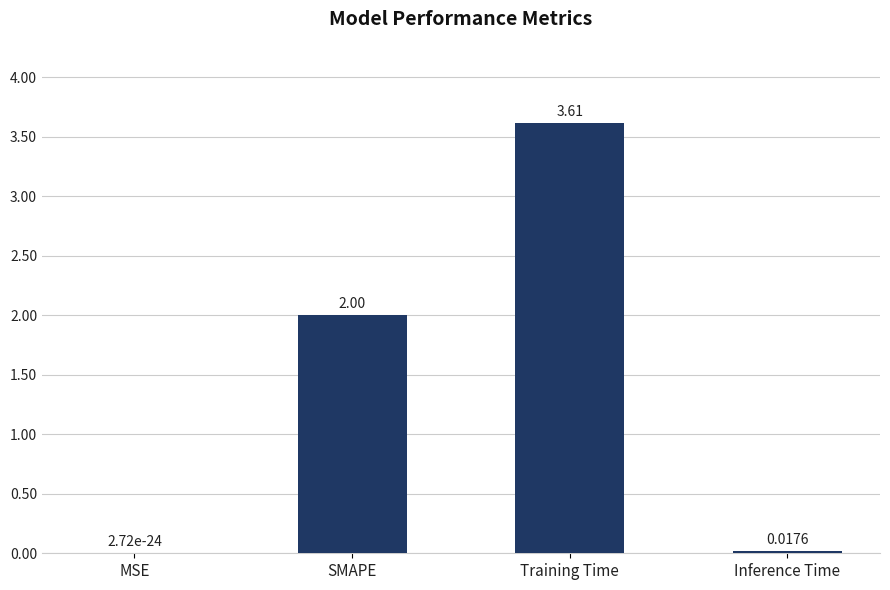

At which label is the value closest to 1?

Inference Time